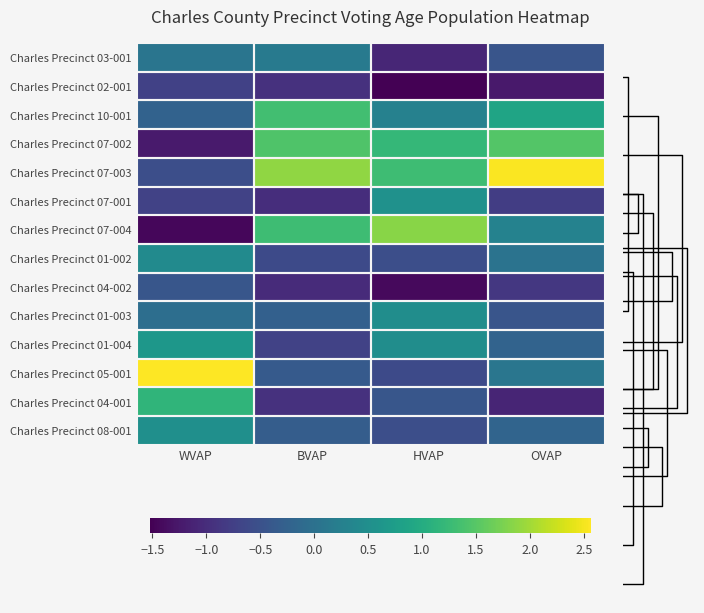

Which series has the largest range (max minus min)?

Charles Precinct 07-004